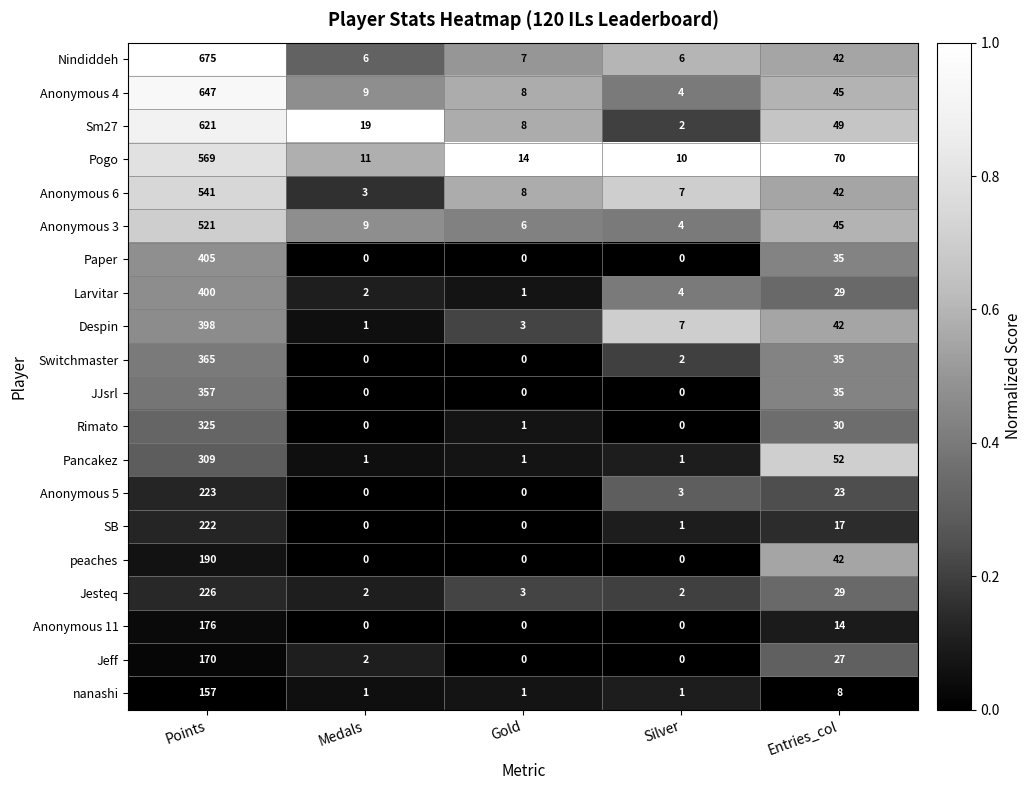

Count the number of categories in the chart.

5